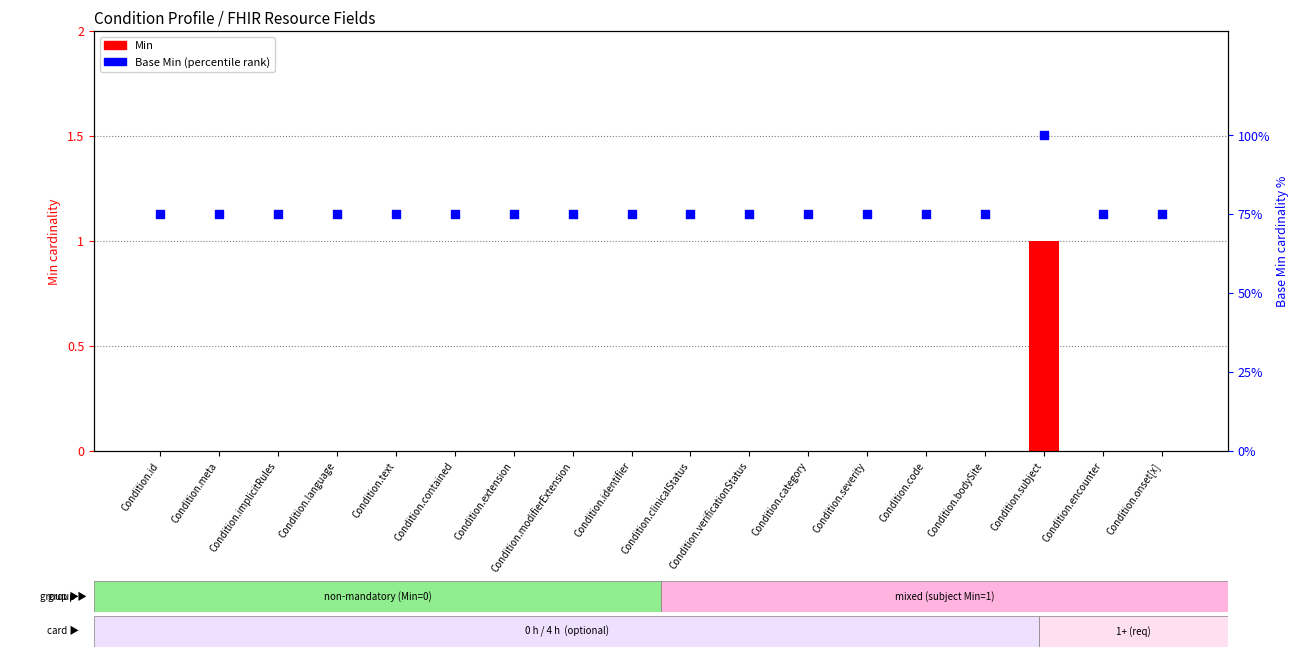

At which category is the sum across all series the highest?

Condition.subject